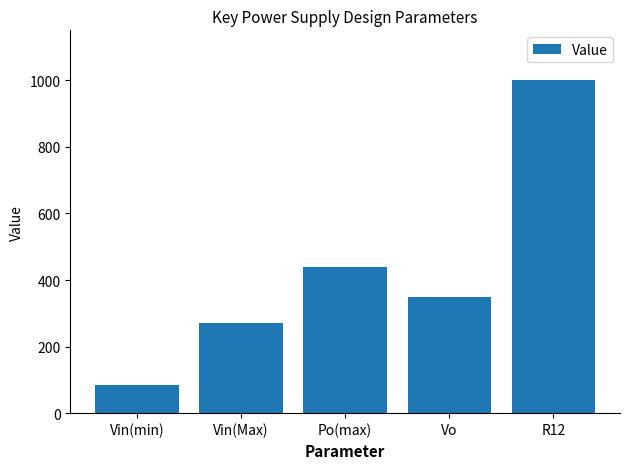

At which category does the chart reach its peak across all series?

R12